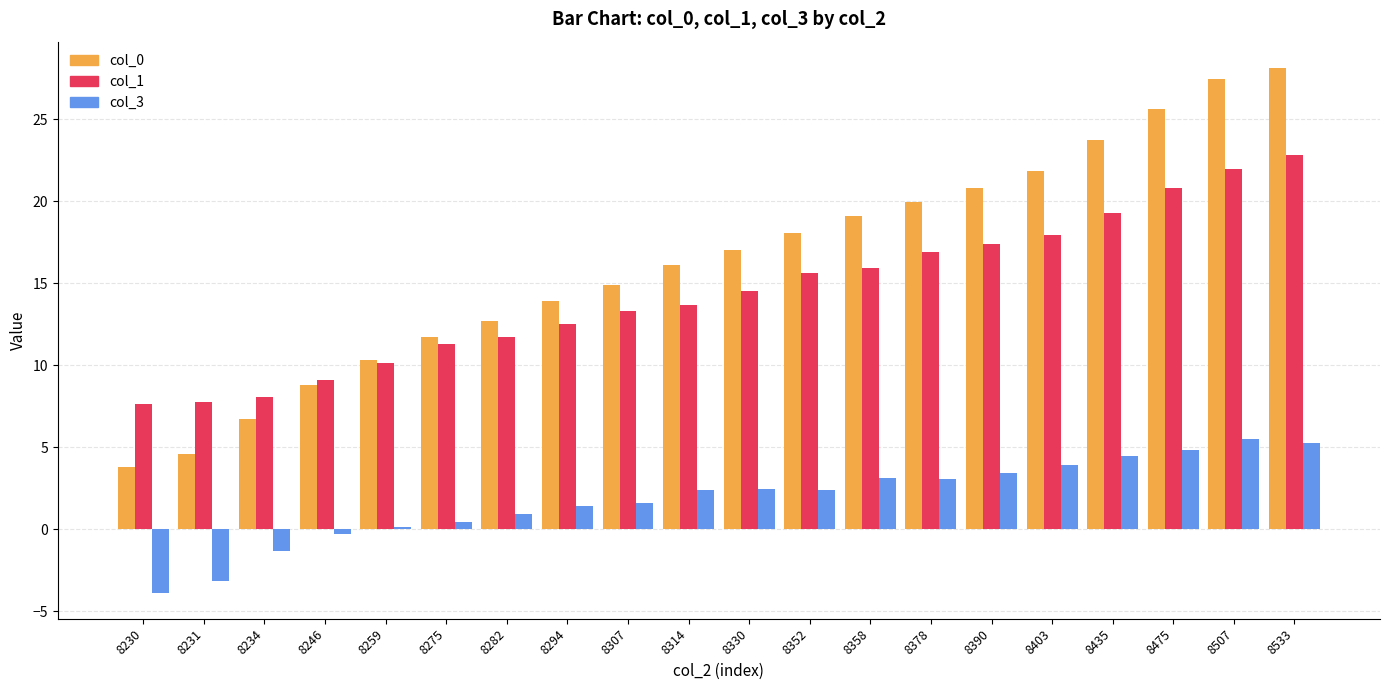

How many groups of bars are there?

20